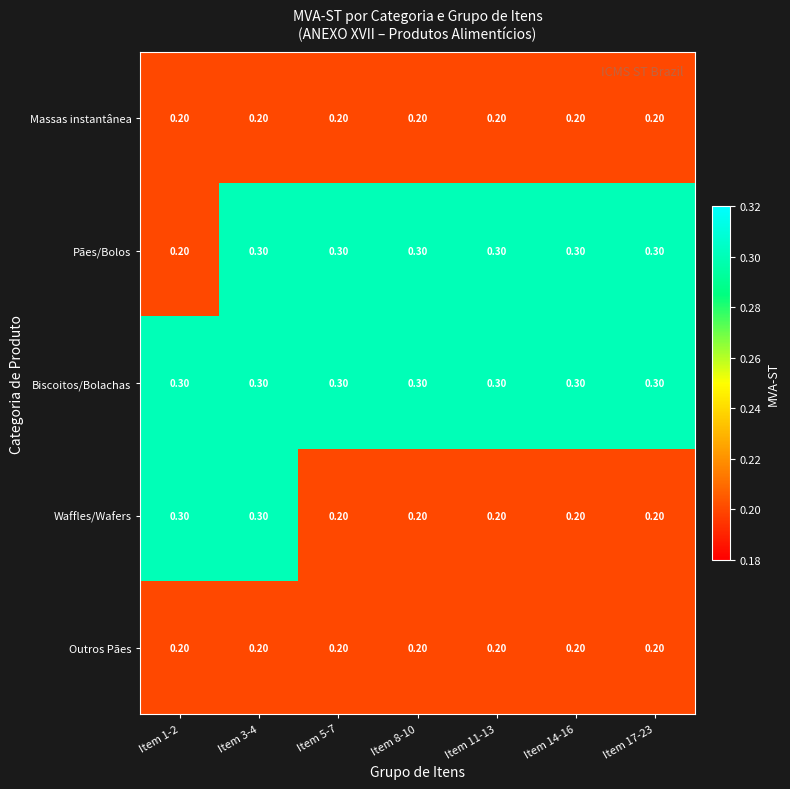

At how many categories does at least one series exceed 0?

7